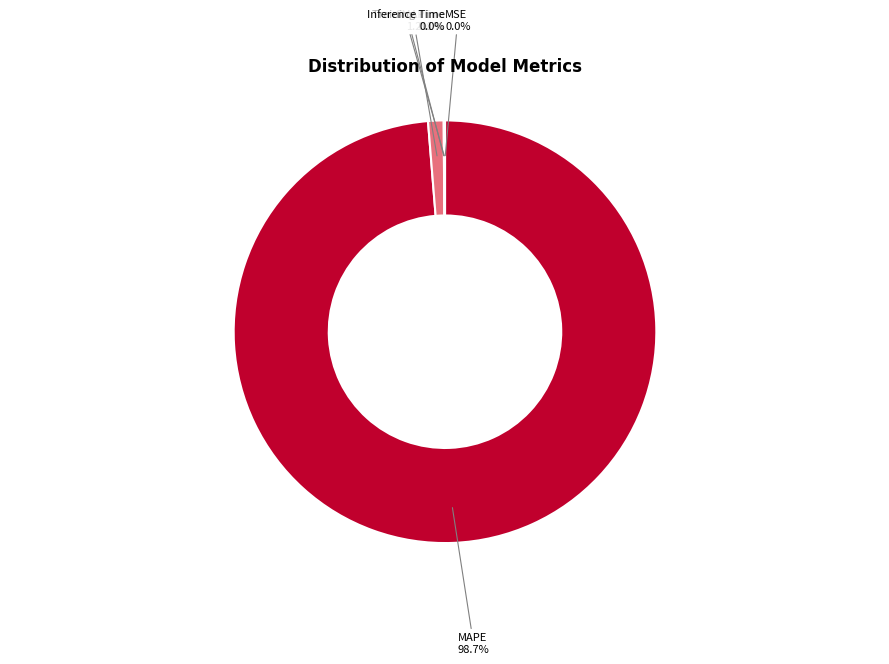

Is there a majority slice in this chart?

Yes